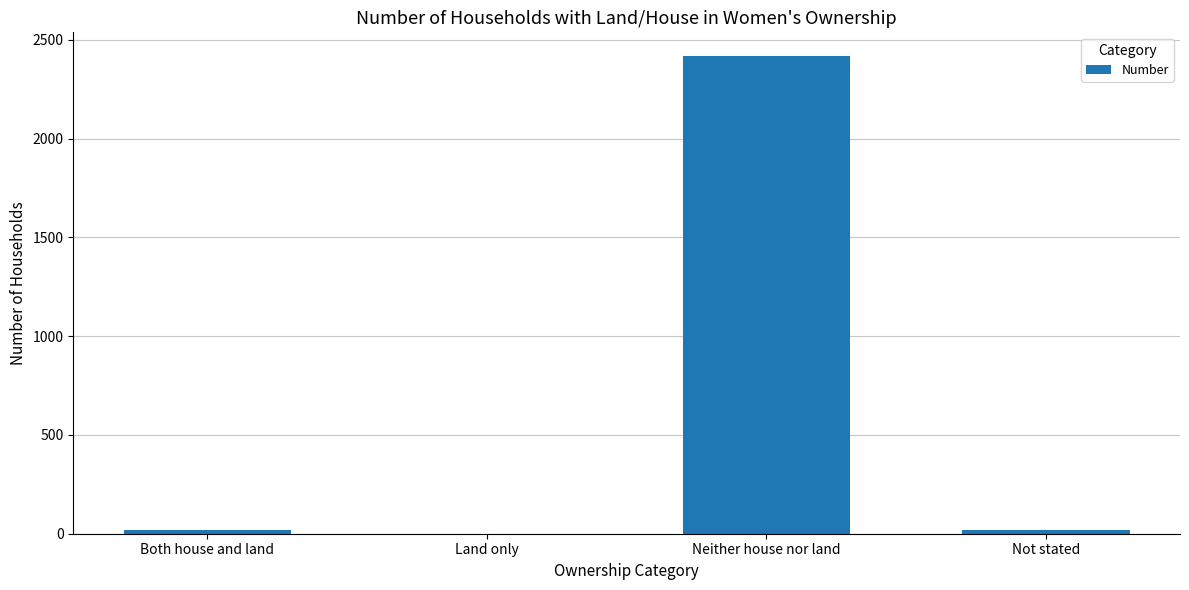

What is the change in value from Neither house nor land to Not stated?

-2397